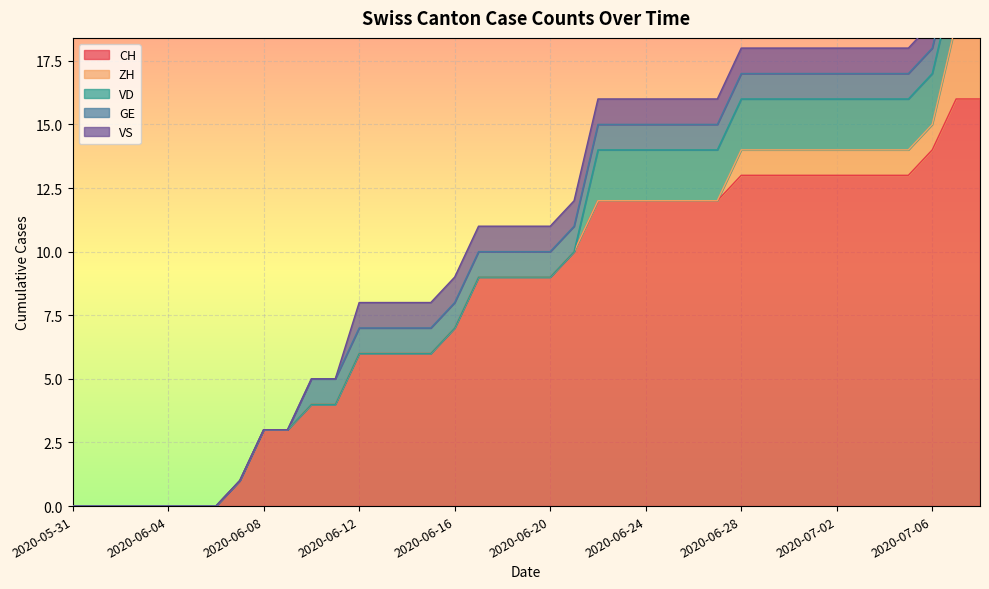

Reading left to right, extract all data points from this chart.

CH: 0	0	0	0	0	0	0	1	3	3	4	4	6	6	6	6	7	9	9	9	9	10	12	12	12	12	12	12	13	13	13	13	13	13	13	13	14	16	16
ZH: 0	0	0	0	0	0	0	0	0	0	0	0	0	0	0	0	0	0	0	0	0	0	0	0	0	0	0	0	1	1	1	1	1	1	1	1	1	3	3
VD: 0	0	0	0	0	0	0	0	0	0	0	0	0	0	0	0	0	0	0	0	0	0	2	2	2	2	2	2	2	2	2	2	2	2	2	2	2	2	2
GE: 0	0	0	0	0	0	0	0	0	0	1	1	1	1	1	1	1	1	1	1	1	1	1	1	1	1	1	1	1	1	1	1	1	1	1	1	1	1	1
VS: 0	0	0	0	0	0	0	0	0	0	0	0	1	1	1	1	1	1	1	1	1	1	1	1	1	1	1	1	1	1	1	1	1	1	1	1	1	1	1